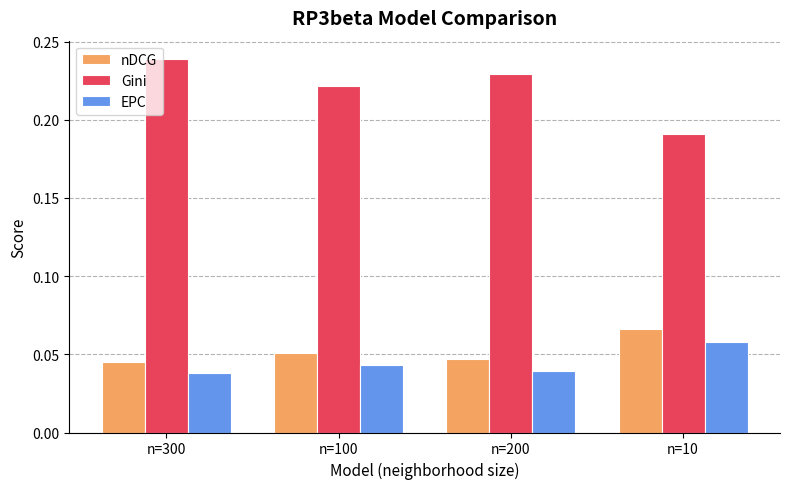

The Gini series shows 0.0 at n=100. True or false?

False